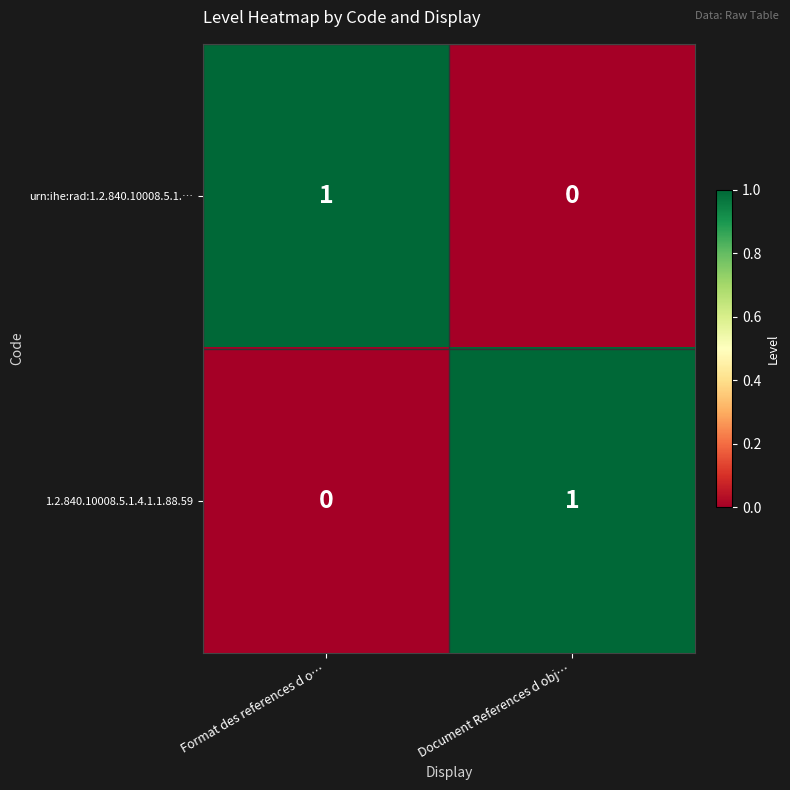

Is it true that urn:ihe:rad:1.2.840.10008.5.1.… equals 1 at Format des references d o…?

True